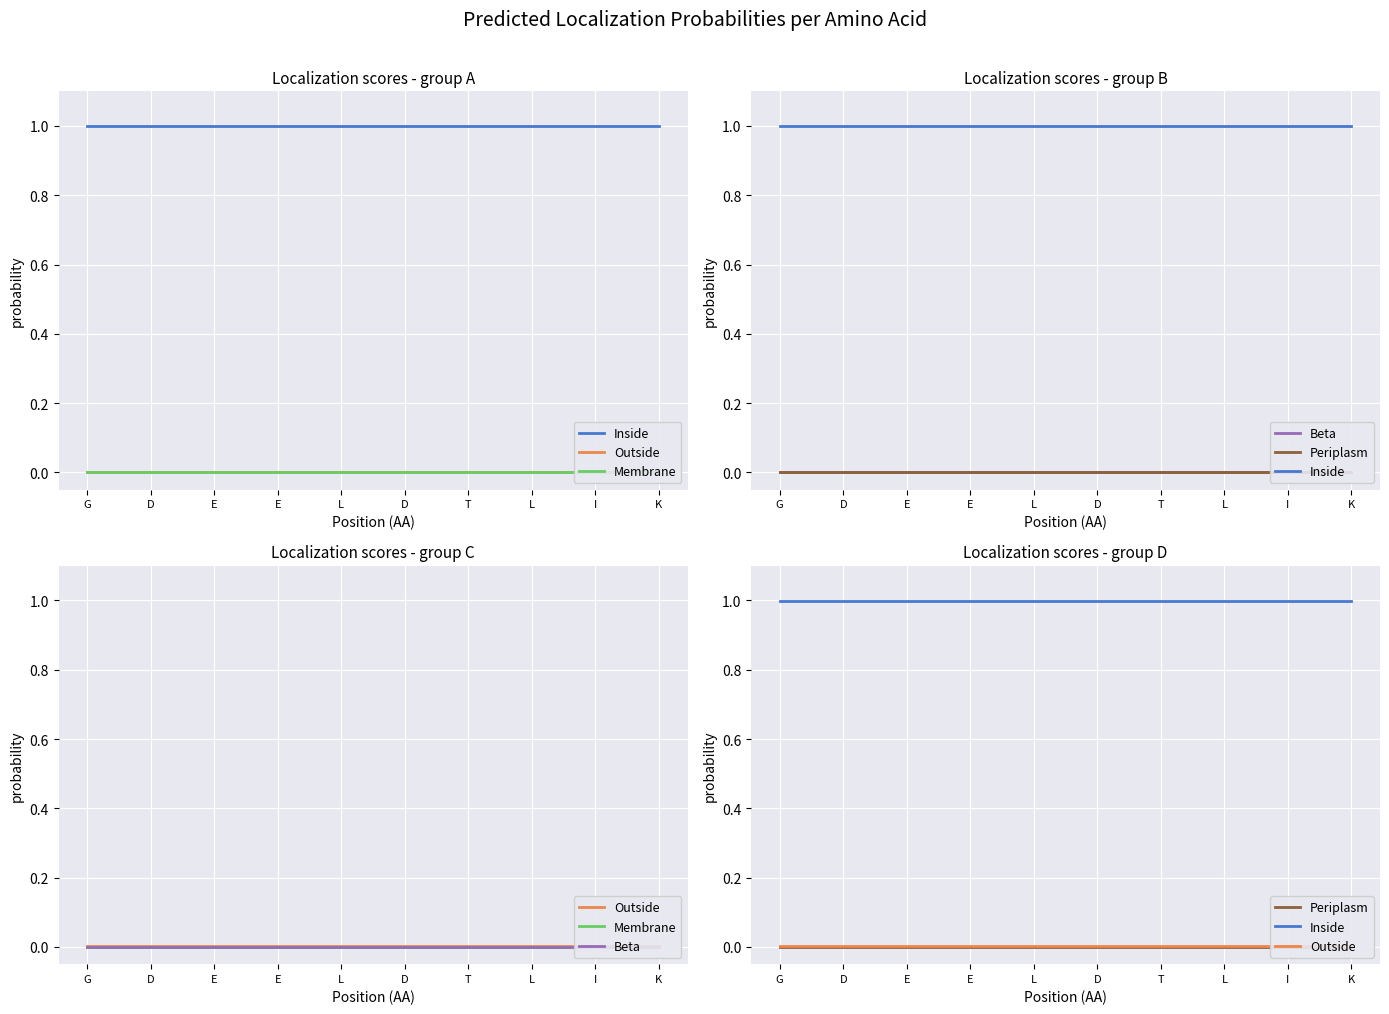

Rank the series by their maximum value, from lowest to highest.

Membrane, Beta, Periplasm, Outside, Inside